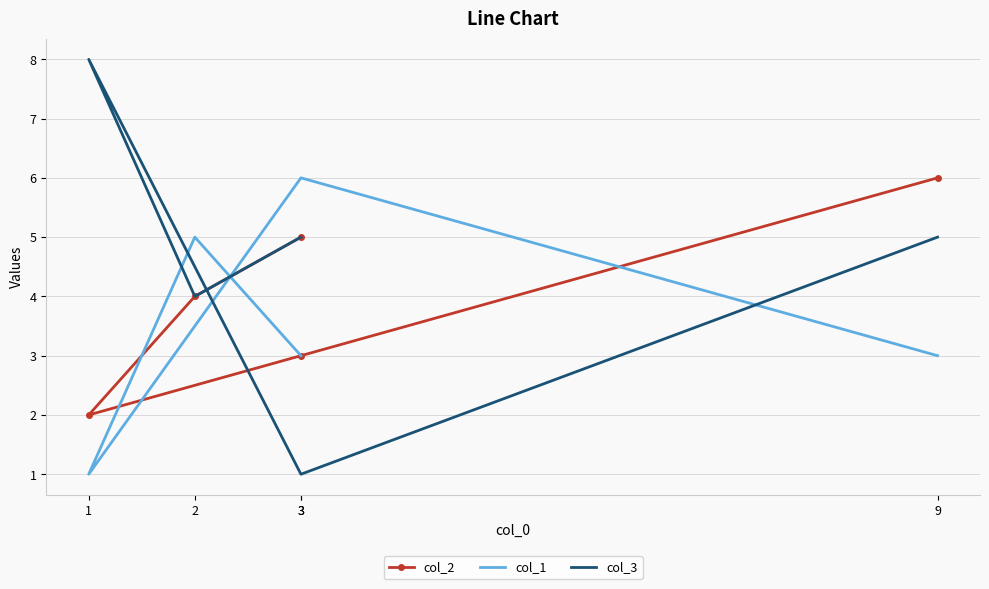

Reading right to left, list all the values displayed in this chart.

col_2: 3=5	2=4	1=2	3=3	9=6
col_1: 3=3	2=5	1=1	3=6	9=3
col_3: 3=5	2=4	1=8	3=1	9=5